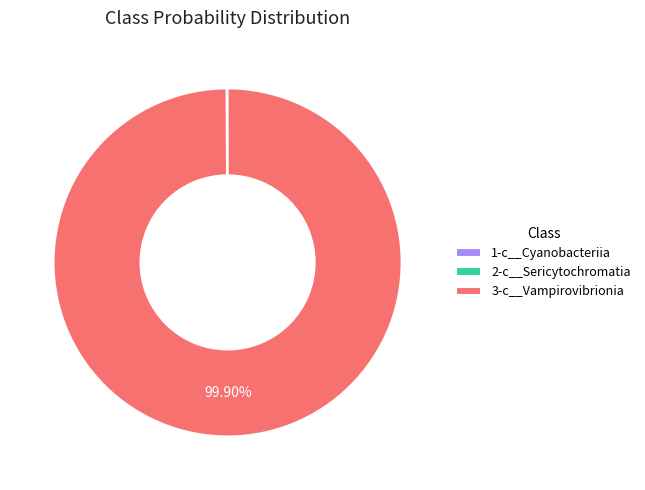

Is there a majority slice in this chart?

Yes